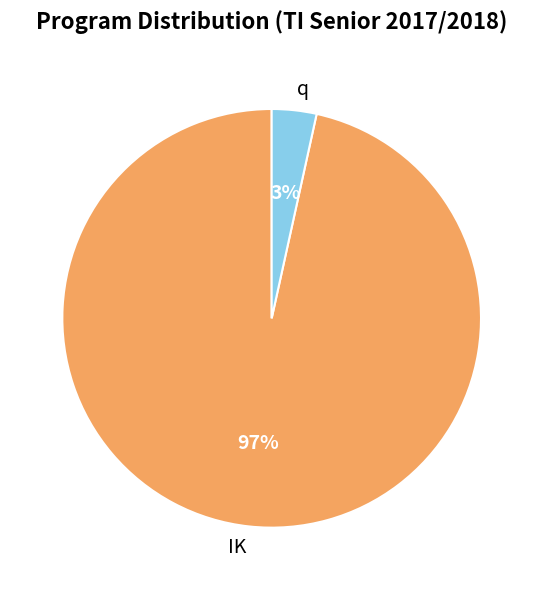

To the nearest percent, what is the combined percentage of IK and q?

100%